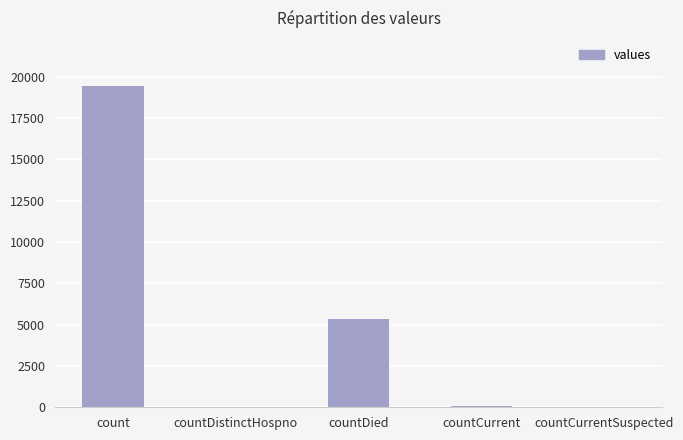

Are the bars grouped side by side (vs. stacked)?

No